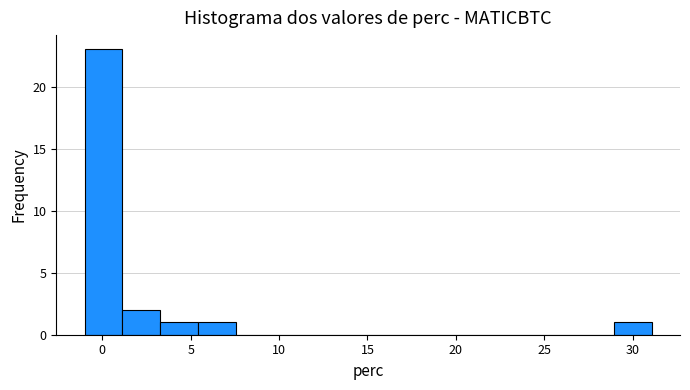

Over which range of the x-axis is the bar tallest?

-1.0 to 1.0